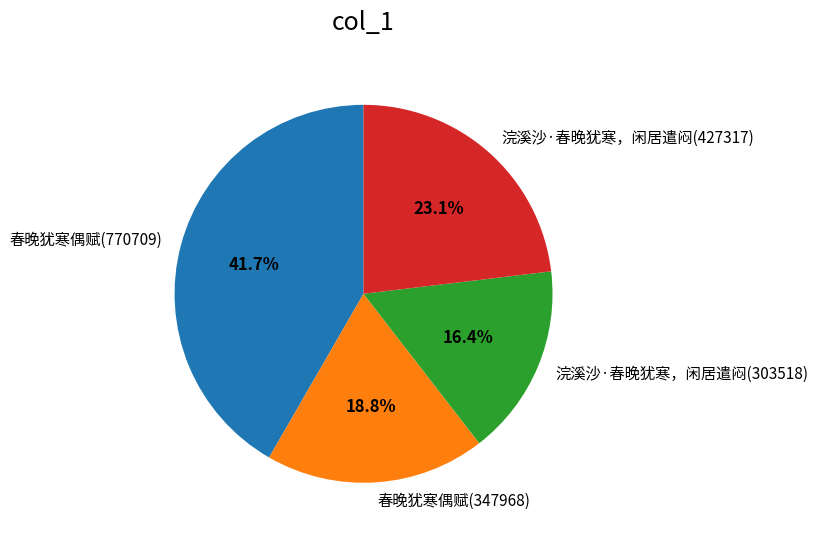

Count the number of slices in the pie.

4